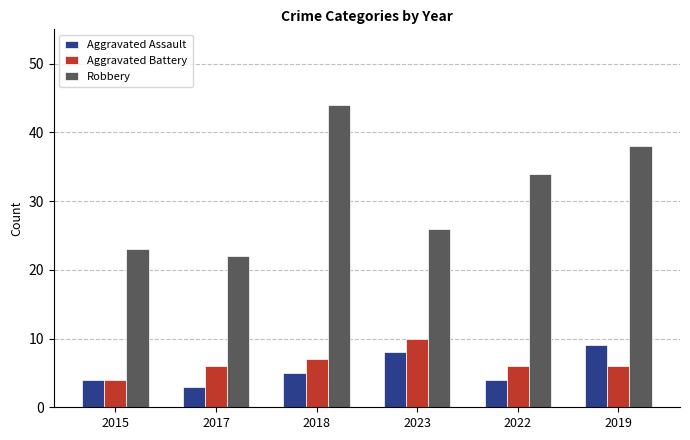

What is the difference between the maximum and second lowest values in the Aggravated Battery series?

4